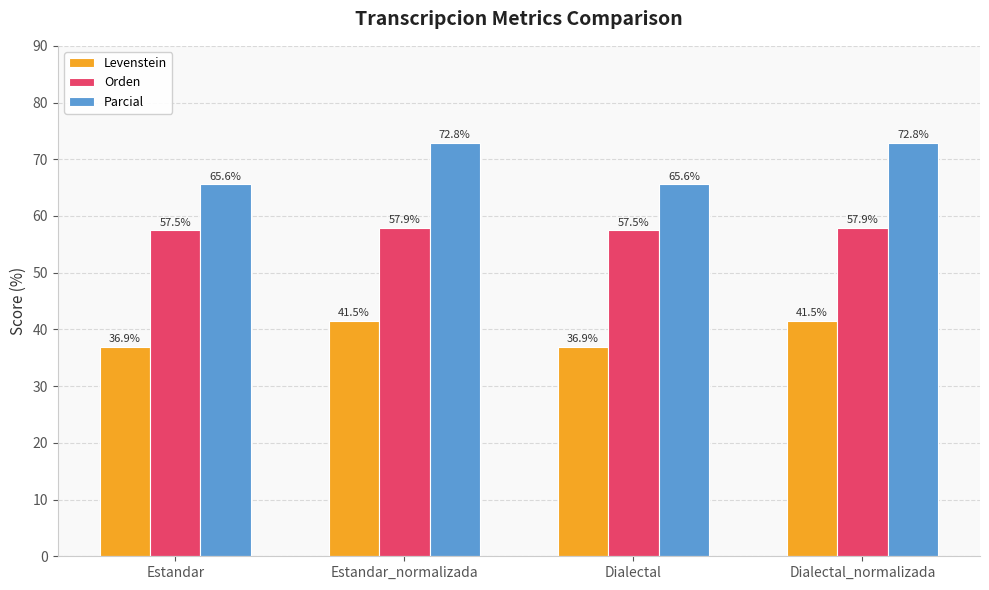

Reading left to right, transcribe all the data shown in this chart.

Levenstein: Estandar=36.9	Estandar_normalizada=41.5	Dialectal=36.9	Dialectal_normalizada=41.5
Orden: Estandar=57.5	Estandar_normalizada=57.9	Dialectal=57.5	Dialectal_normalizada=57.9
Parcial: Estandar=65.6	Estandar_normalizada=72.8	Dialectal=65.6	Dialectal_normalizada=72.8